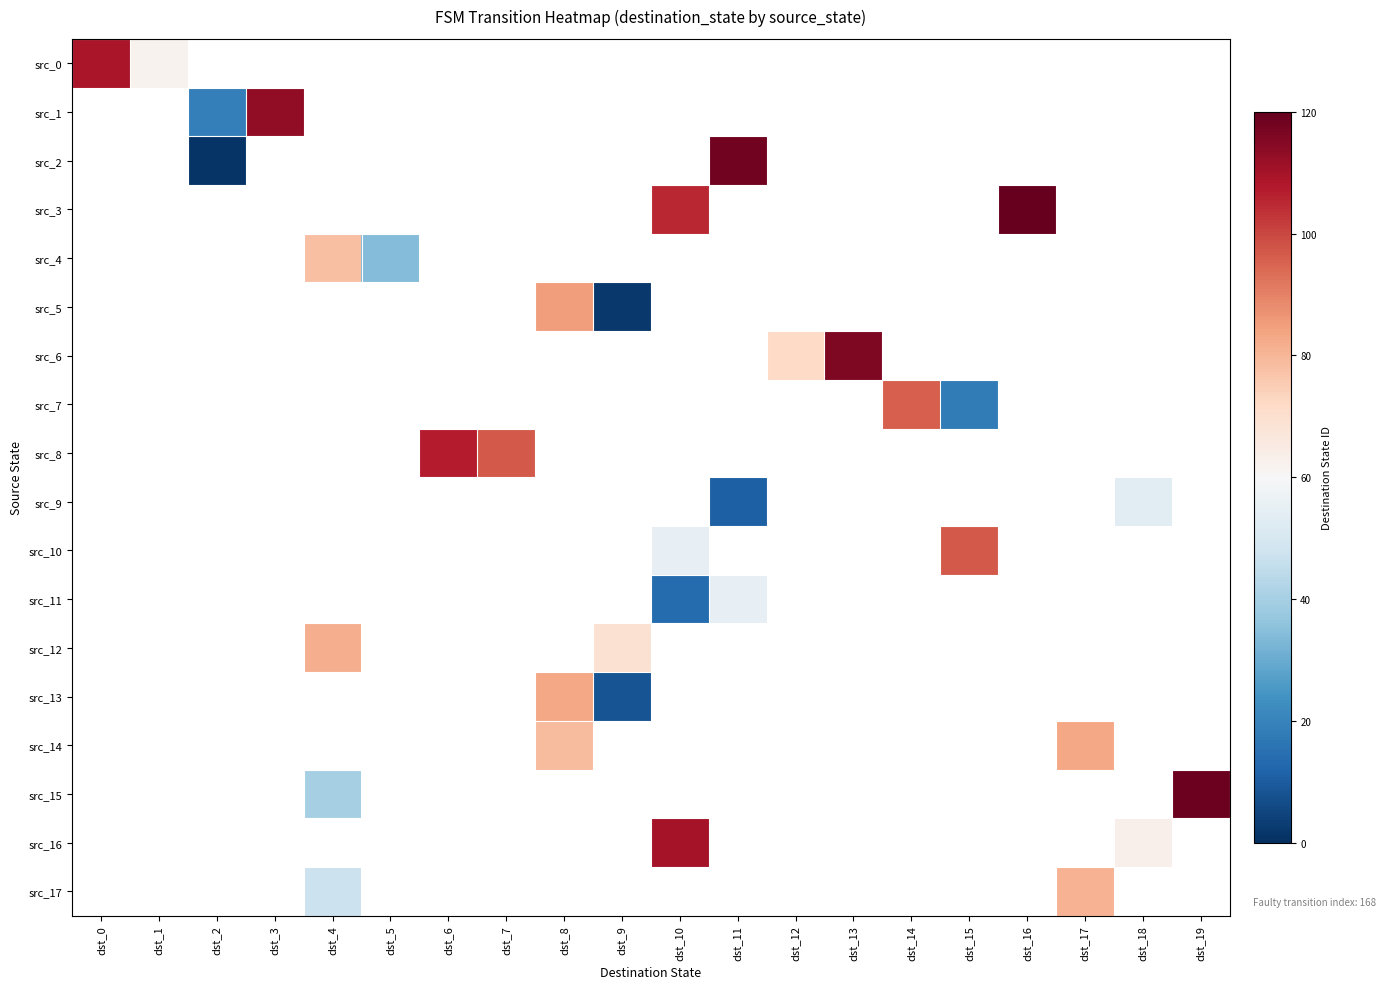

How many categories are shown in the chart?

20